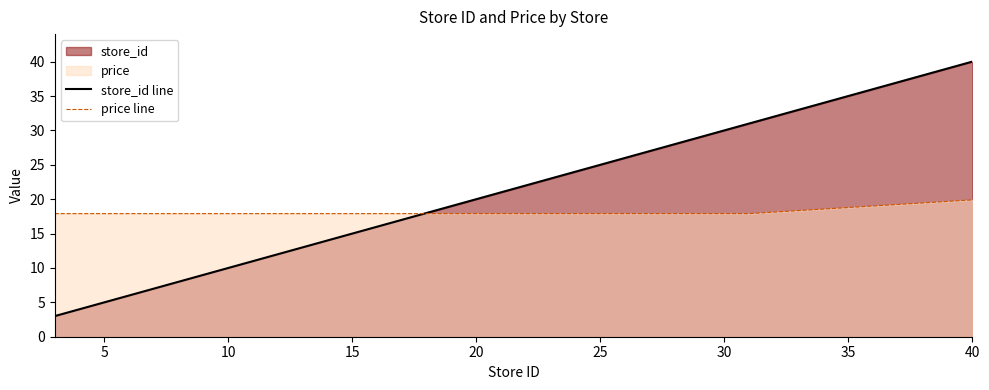

What is the average value of the store_id line series?

18.9